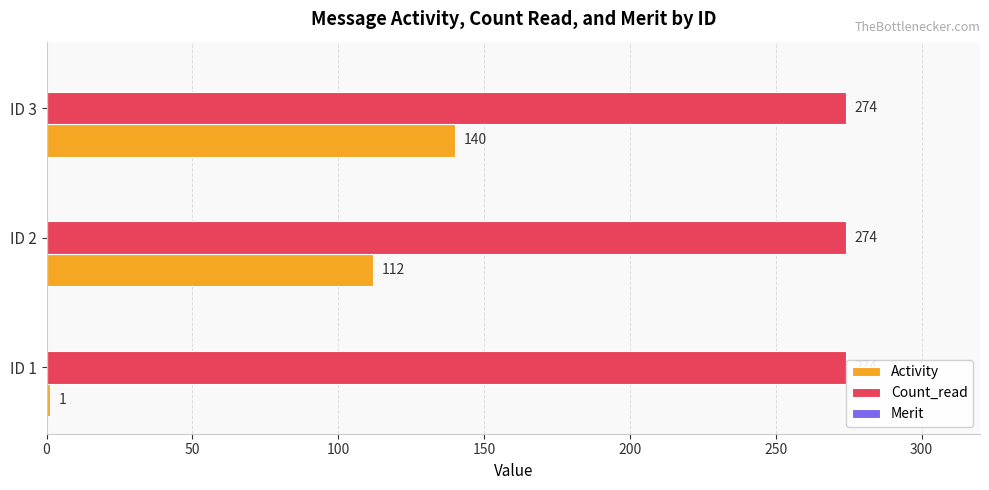

Is the value of Count_read at ID 2 greater than the value of Activity at ID 1?

Yes